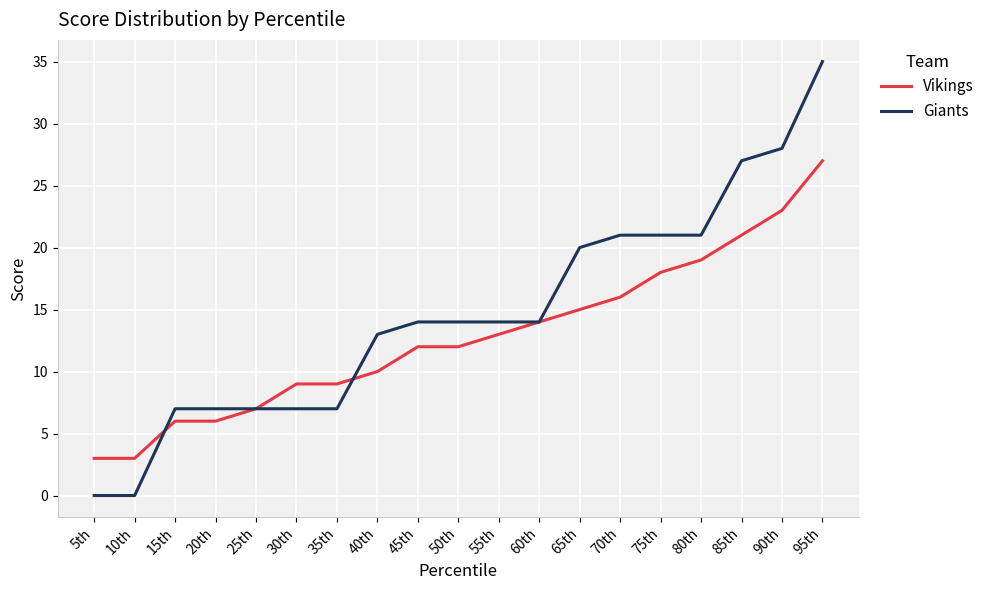

At which category is the sum across all series the highest?

95th